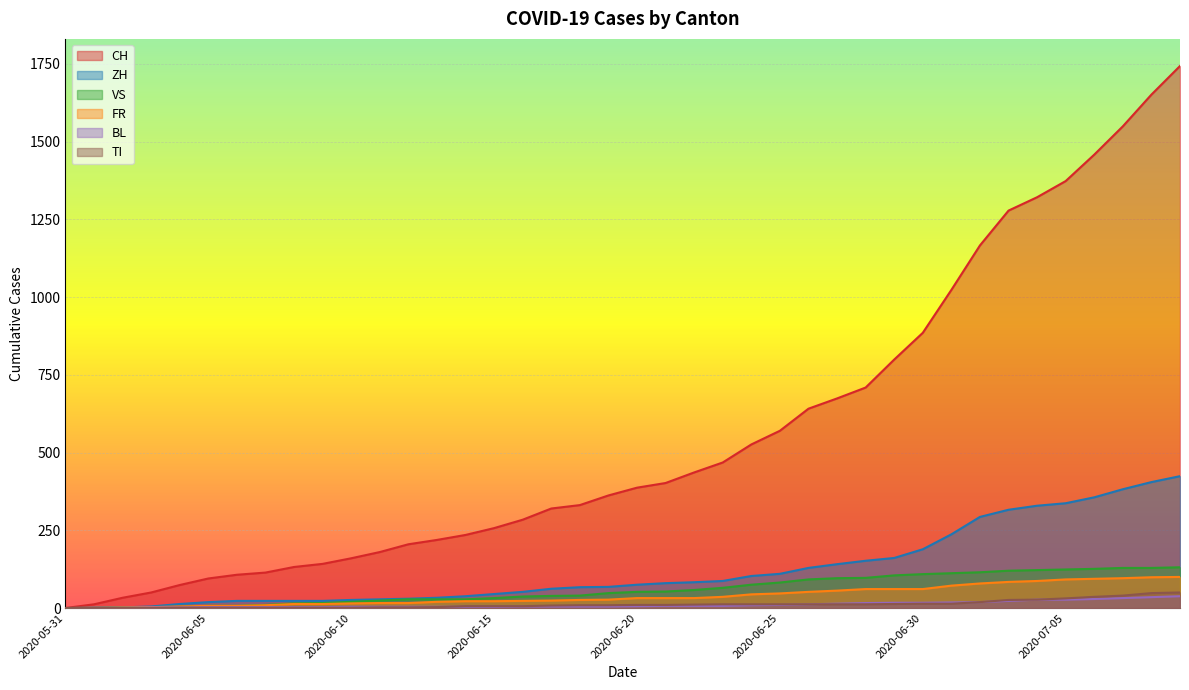

At 2020-07-06, list the series in order from smallest to largest.

BL, TI, FR, VS, ZH, CH